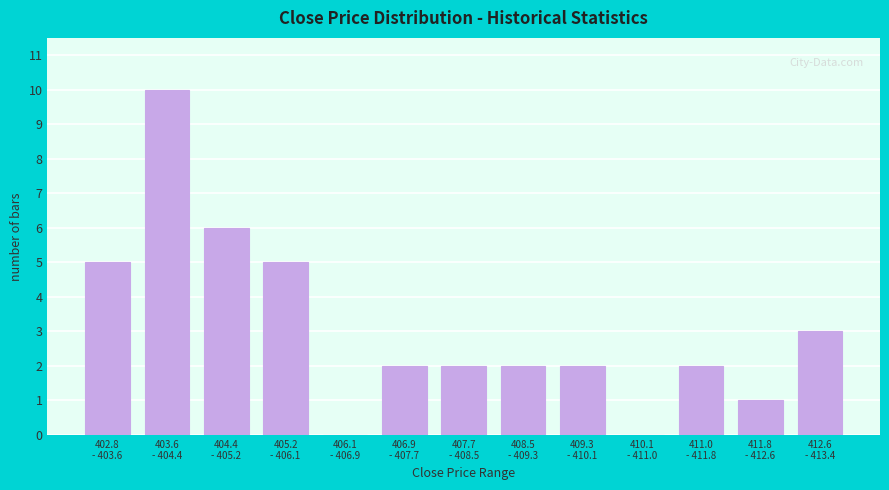

What is the maximum value shown in the chart?

10